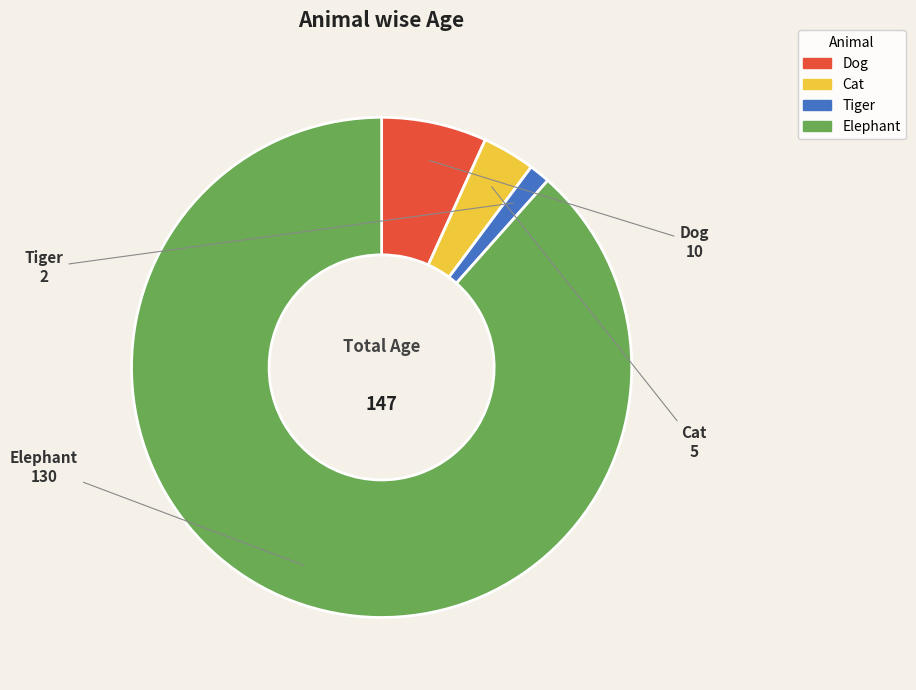

Is it true that Elephant is 78% of the pie?

False